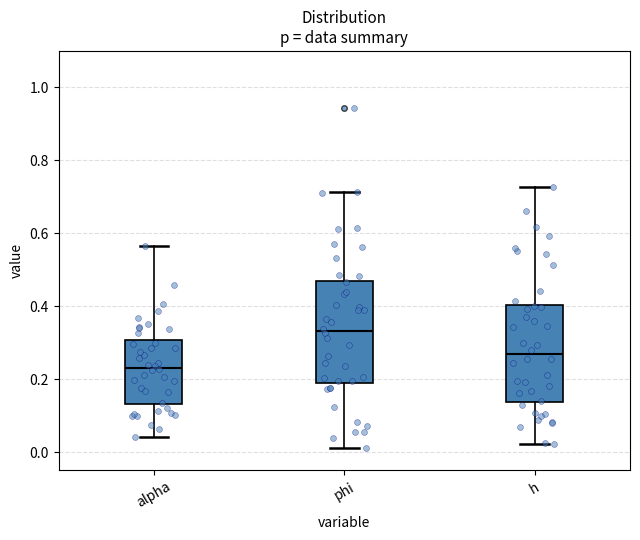

Where is the upper edge of the box for h on the y-axis? The values are not printed on the chart, so give them approximately, as read against the axis.

0.40